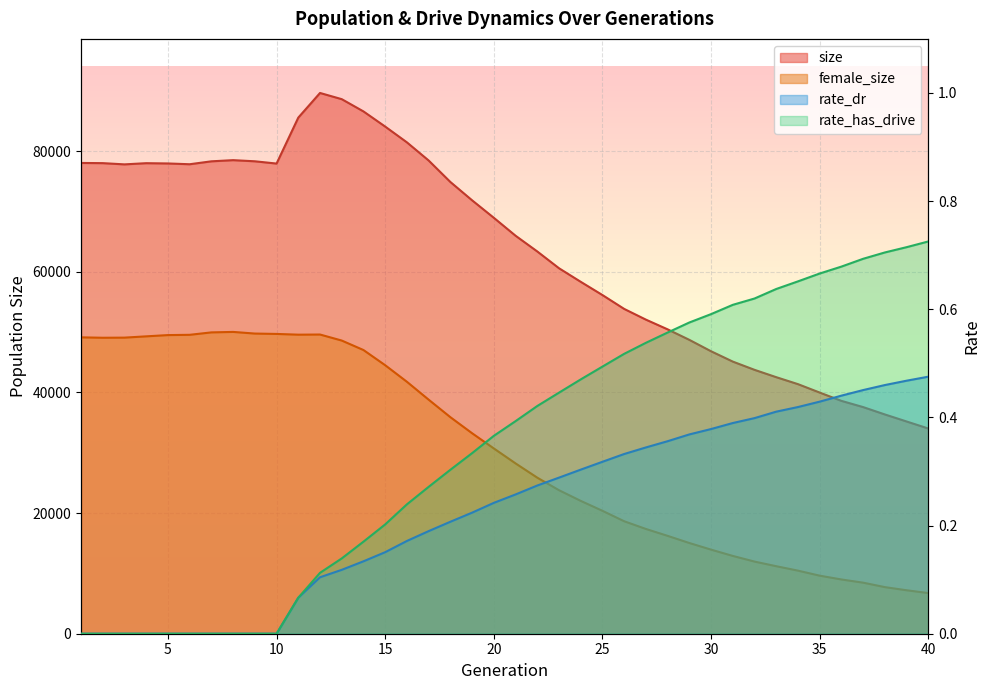

What is the value of the female_size point at the 32nd from the left?

11960.0